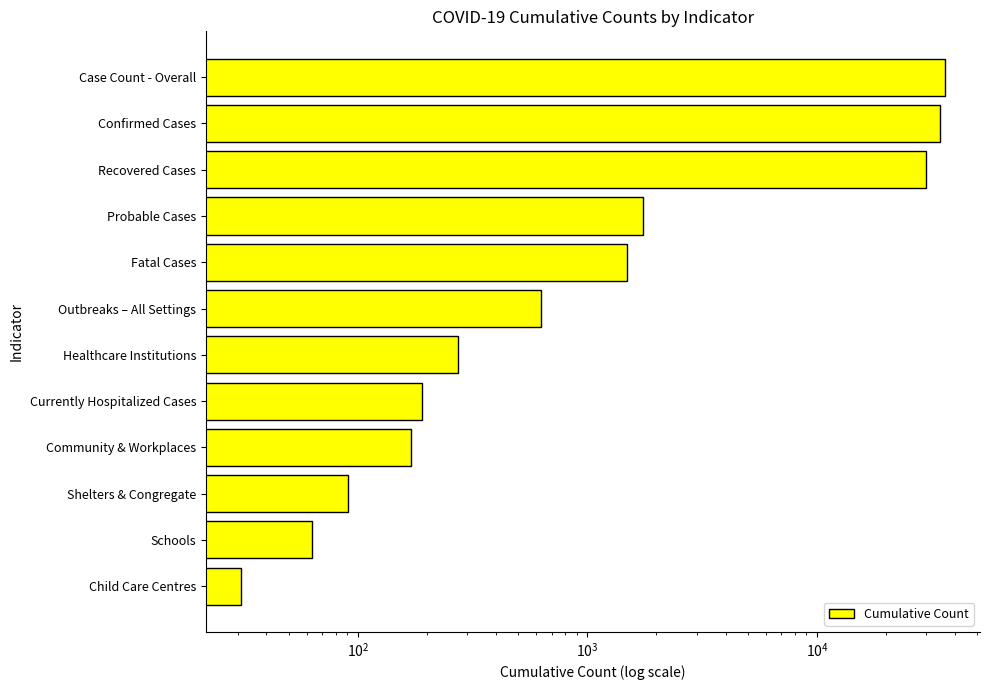

Read the value at Probable Cases, to the nearest 10.

1740